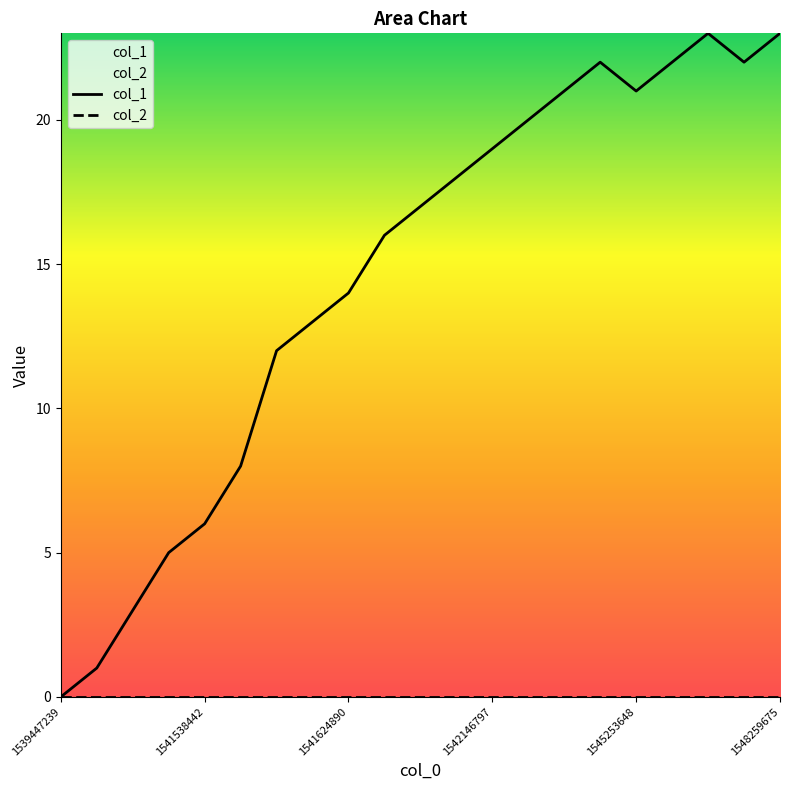

Reading left to right, list all the values displayed in this chart.

col_1: 0	1	3	5	6	8	12	13	14	16	17	18	19	20	21	22	21	22	23	22	23
col_2: 0	0	0	0	0	0	0	0	0	0	0	0	0	0	0	0	0	0	0	0	0